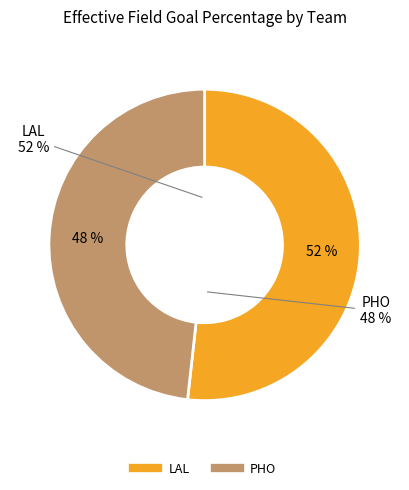

To the nearest percent, what is the average slice percentage?

50%